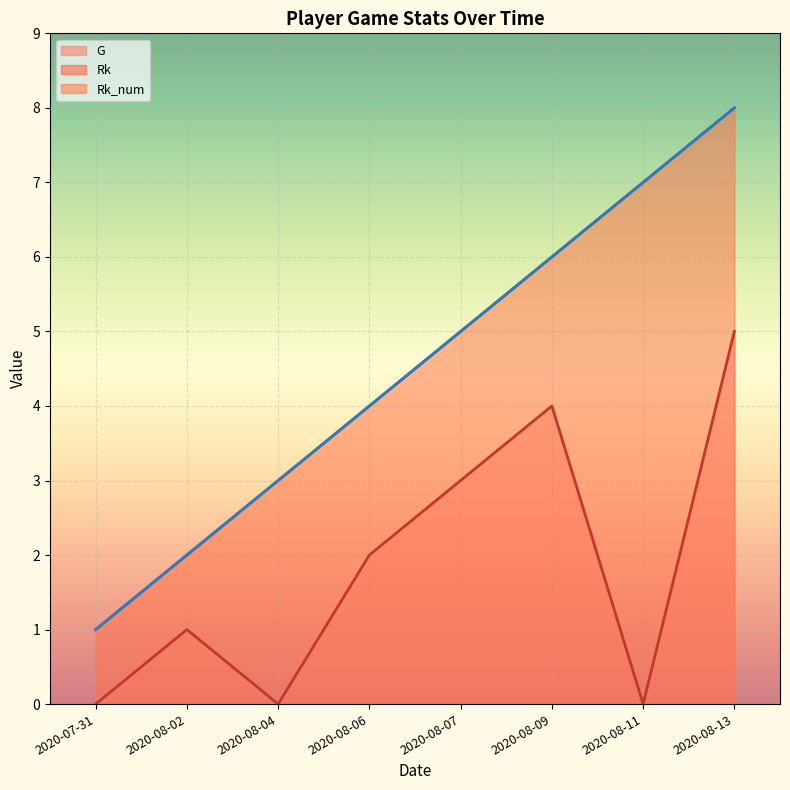

How many lines are shown in the chart?

3